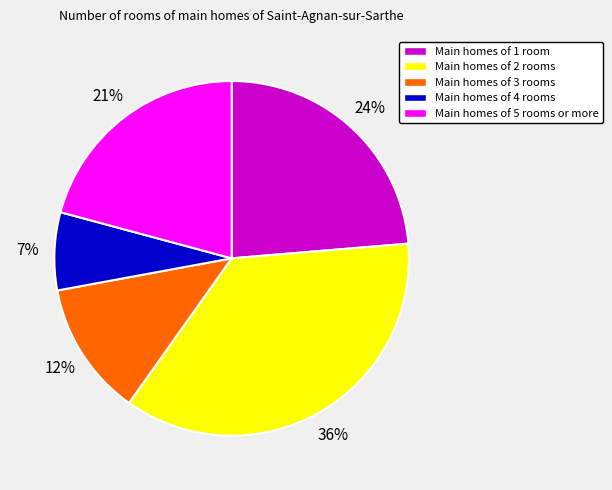

Which category has the biggest portion of the pie?

Main homes of 2 rooms